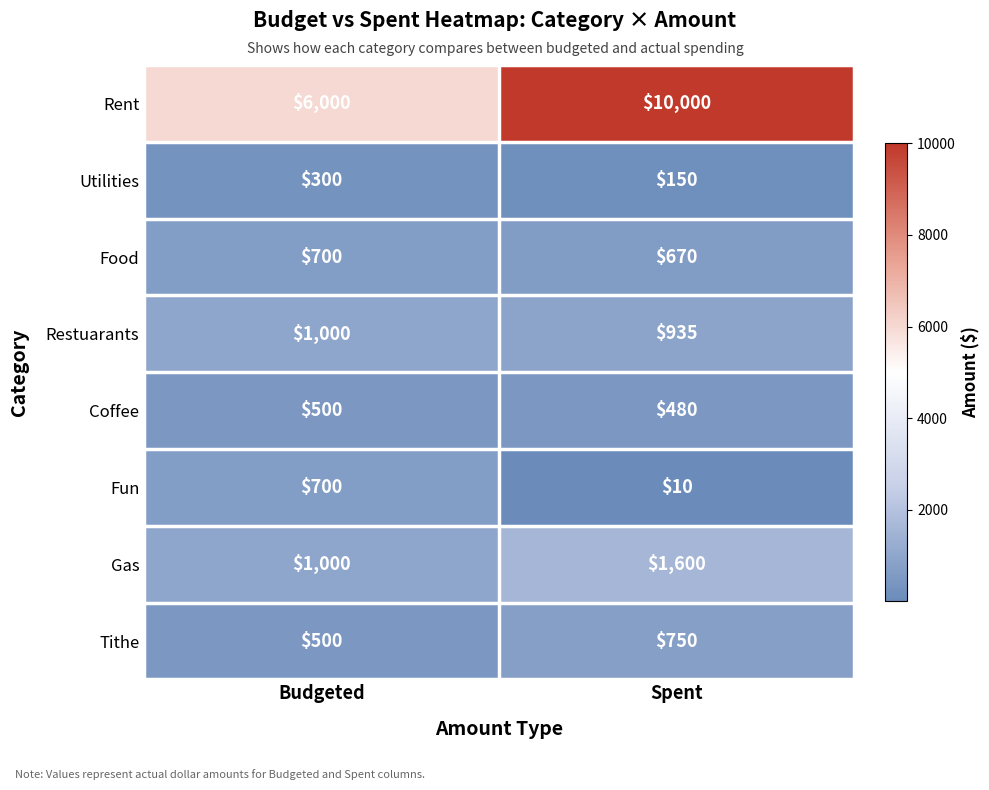

Count the number of data series in this chart.

8